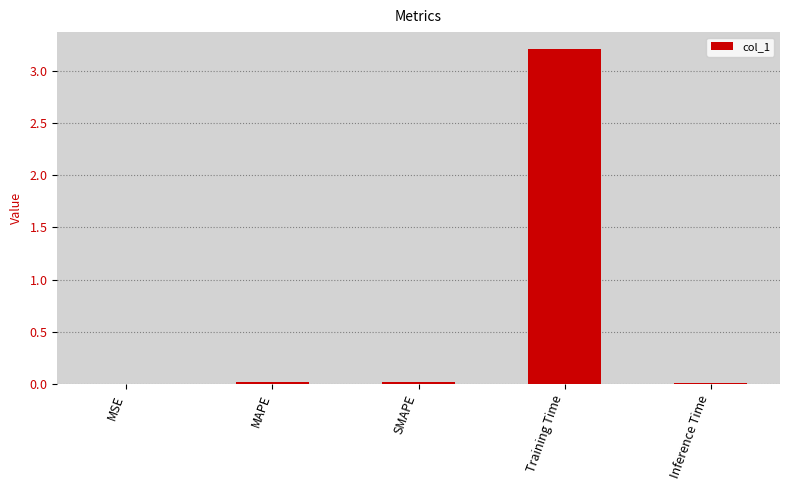

Is it true that the value at SMAPE is 0.0?

True